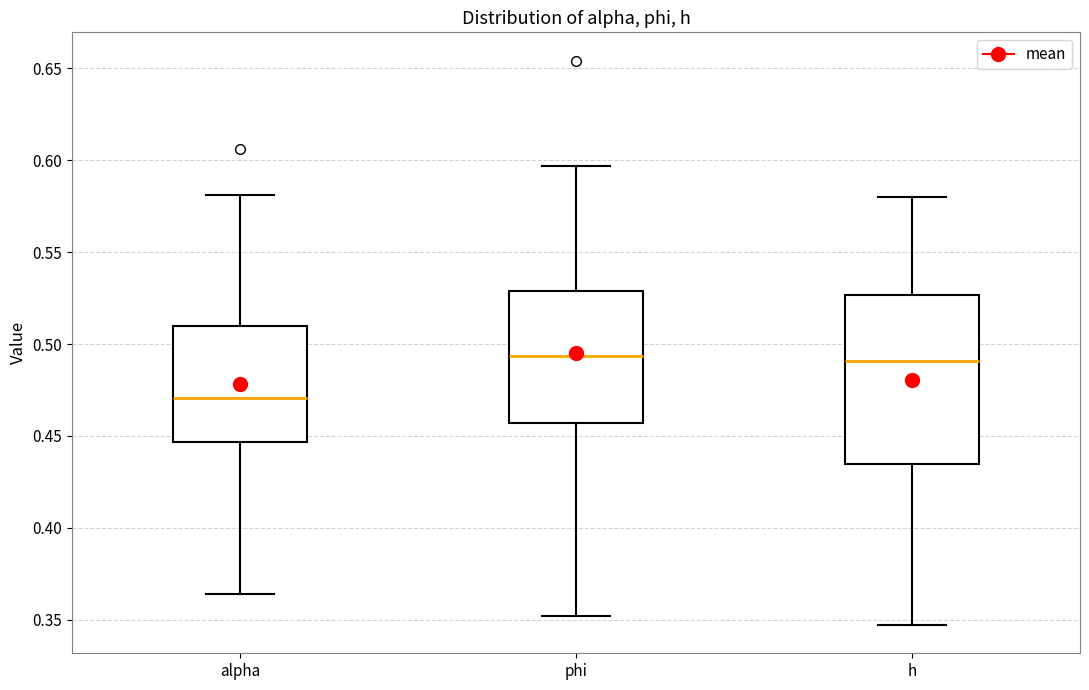

Which box is the tallest, from its lower edge to its upper edge?

h